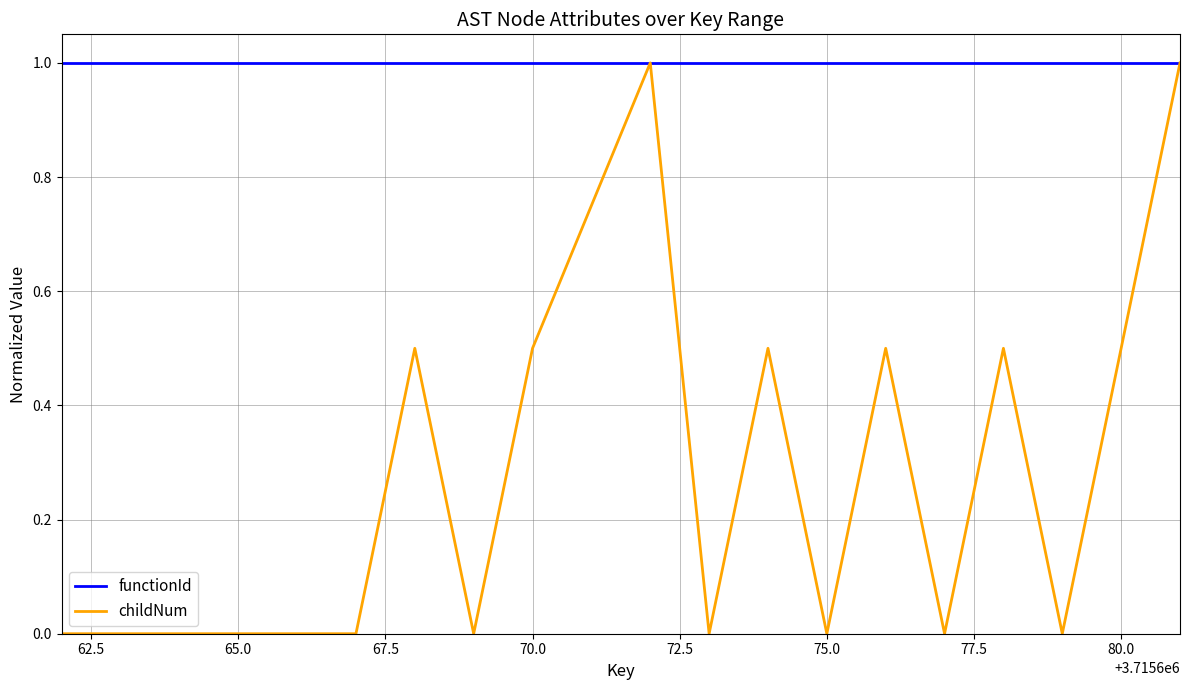

At how many categories does at least one series exceed 0?

19